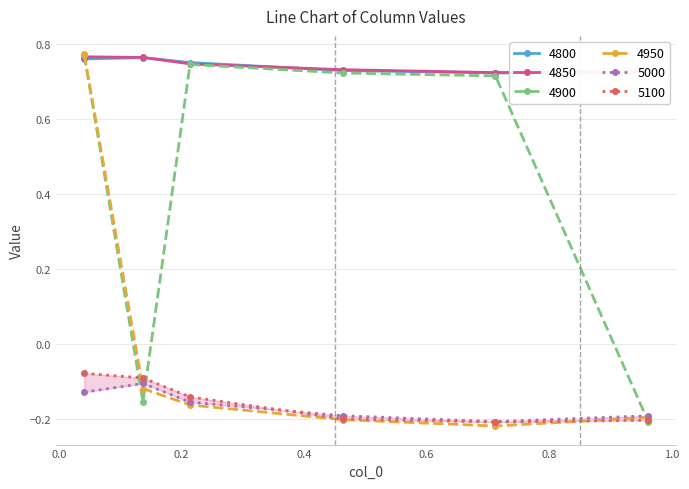

What are all the series names shown in the legend?

4800, 4850, 4900, 4950, 5000, 5100